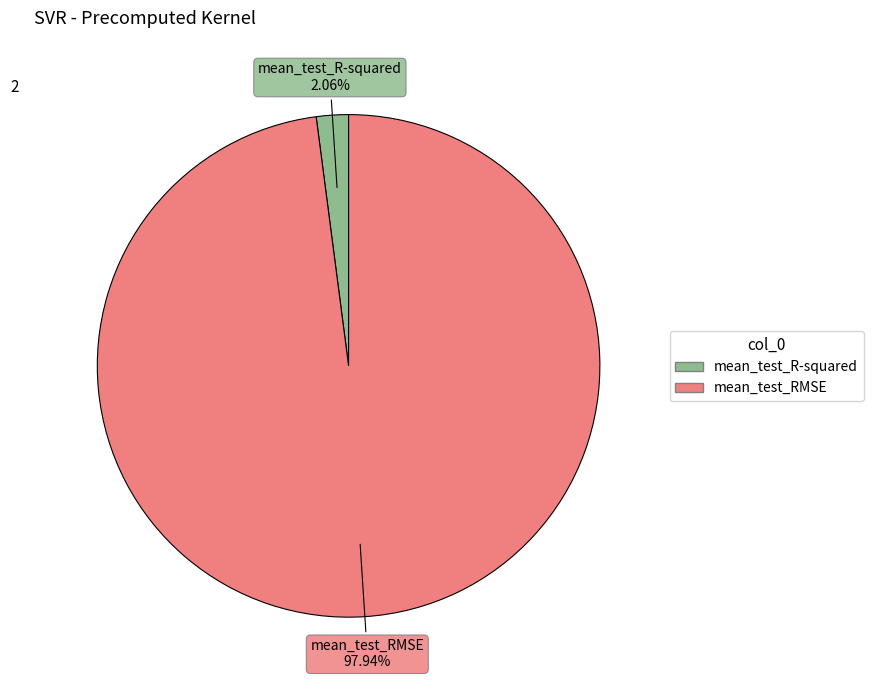

What portion of the pie excludes mean_test_RMSE?

2.1%